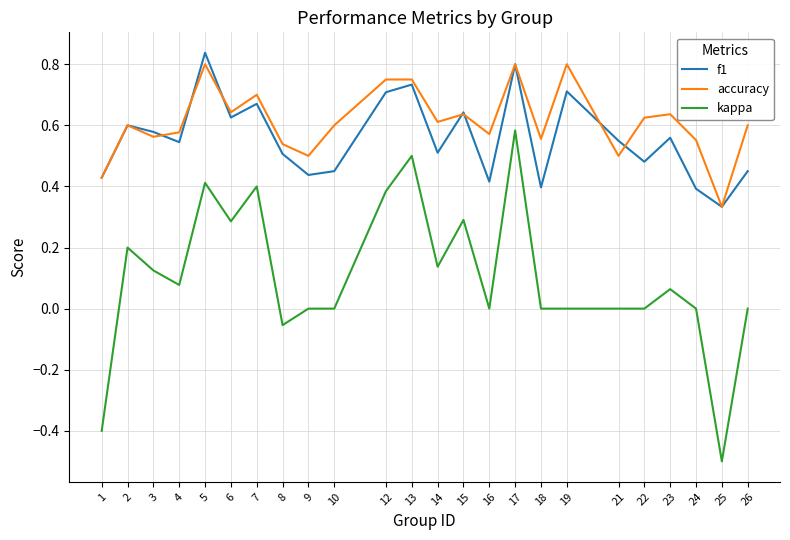

True or false: kappa has a value of 0.2 at 14.

False